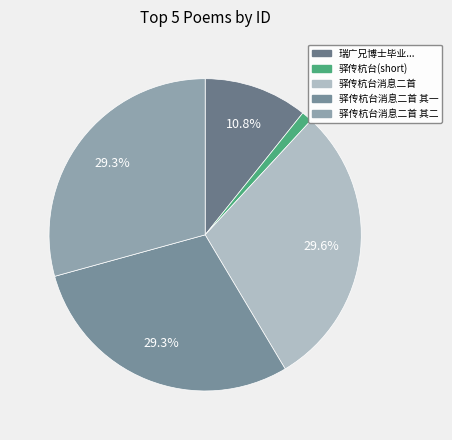

How many segments does this pie chart have?

5